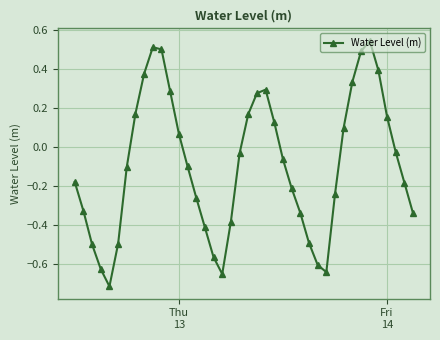

What is the sum of all values?

-3.8